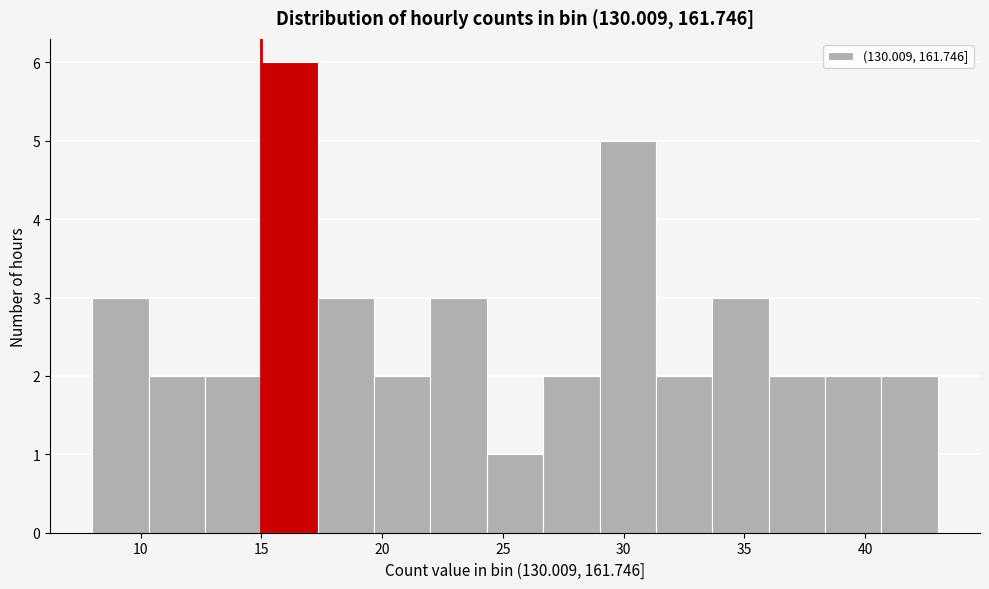

Over which range of the x-axis is the bar tallest?

15.0 to 17.5